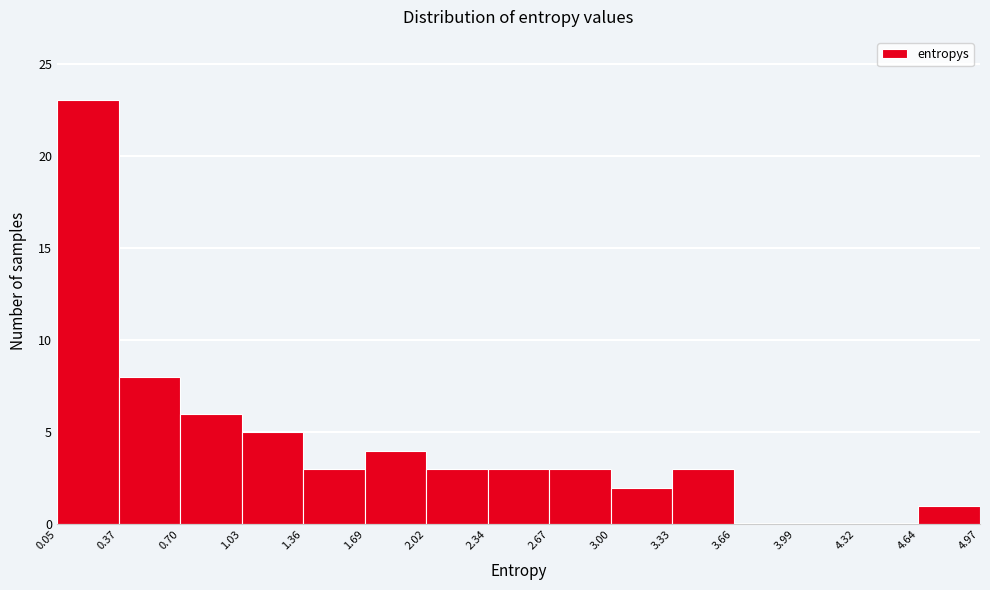

Reading left to right, list every bar in this chart as the range it spans on the x-axis followed by its height. The values are not printed on the chart, so give them approximately, as read against the axis.

0.05 to 0.37: 23
0.37 to 0.70: 8
0.70 to 1.03: 6
1.03 to 1.36: 5
1.36 to 1.69: 3
1.69 to 2.02: 4
2.02 to 2.34: 3
2.34 to 2.67: 3
2.67 to 3.00: 3
3.00 to 3.33: 2
3.33 to 3.66: 3
3.66 to 3.99: 0
3.99 to 4.32: 0
4.32 to 4.64: 0
4.64 to 4.97: 1